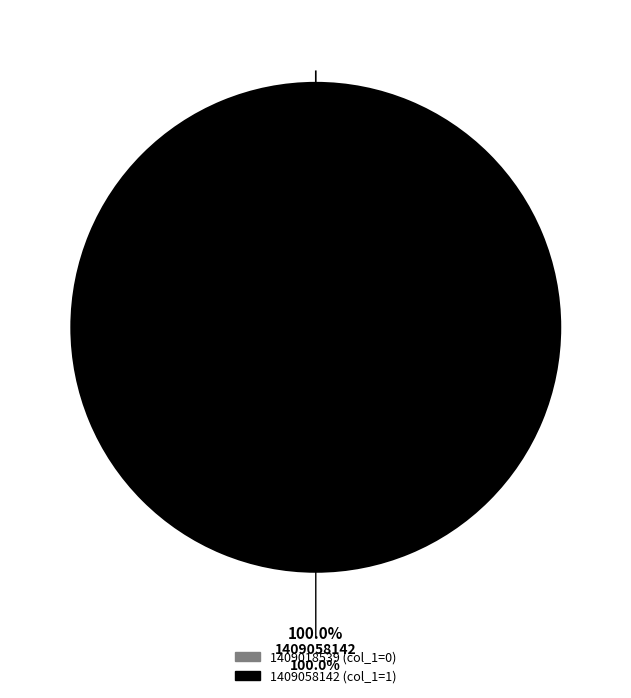

Which slice represents more than half of the pie?

1409058142